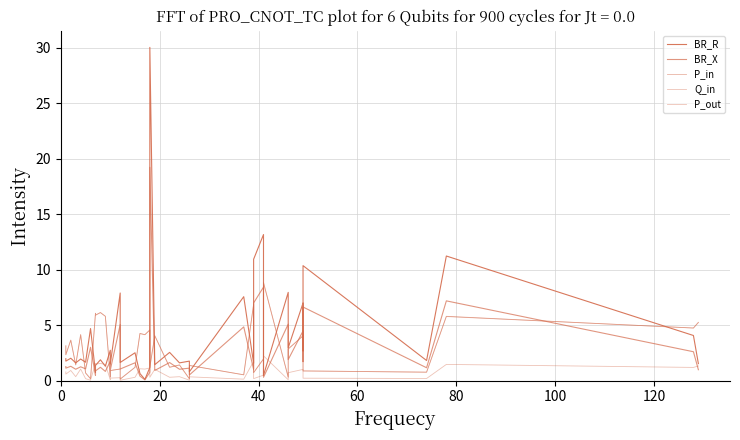

The value of P_in at 120 is 0.3. True or false?

False